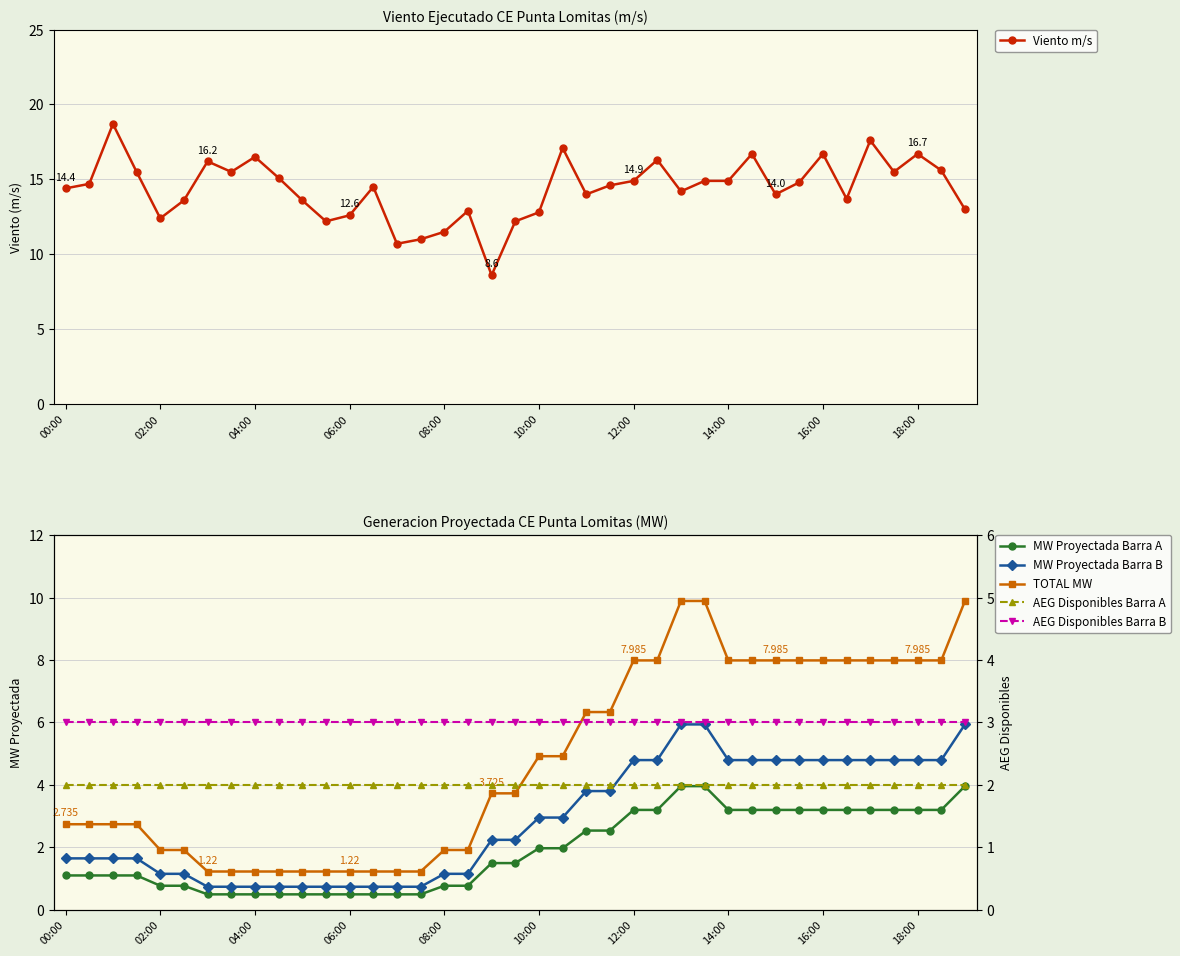

At how many categories does at least one series exceed 15?

14